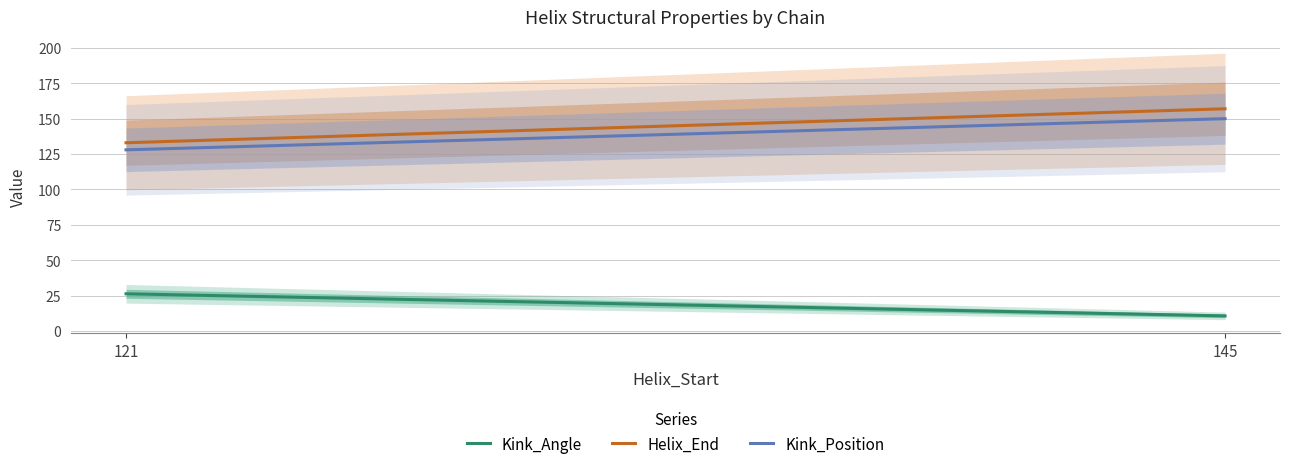

Which series has the largest total across all categories?

Helix_End